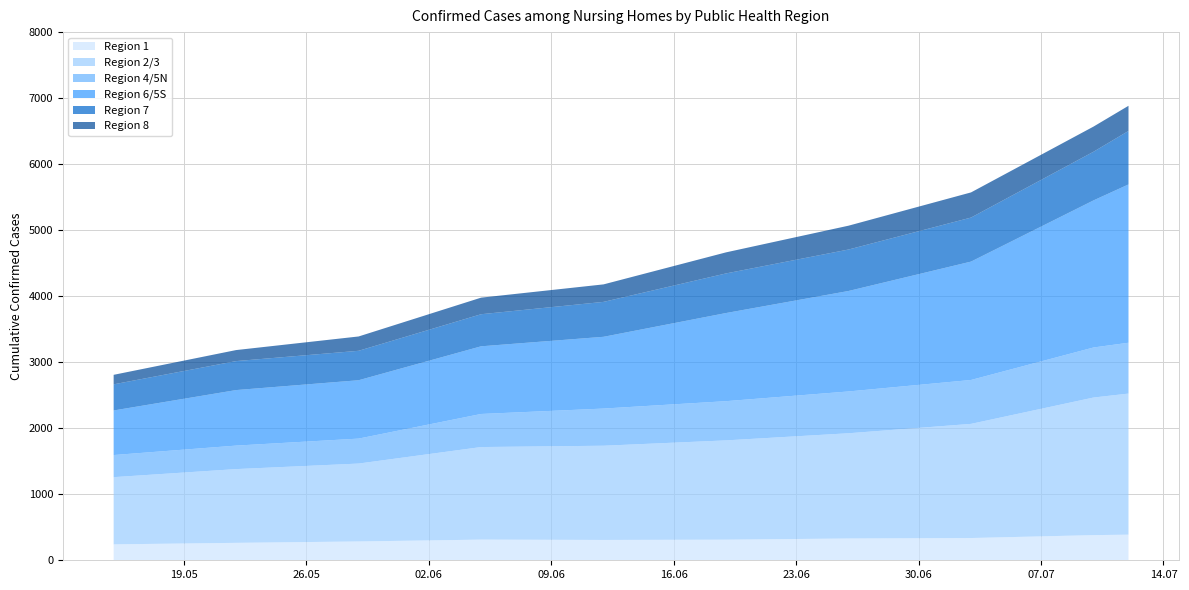

Reading left to right, extract all data points from this chart.

Region 1: 2020-05-15=241	2020-05-22=264	2020-05-29=285	2020-06-05=313	2020-06-12=308	2020-06-19=312	2020-06-26=330	2020-07-03=337	2020-07-10=381	2020-07-12=388
Region 2/3: 2020-05-15=1018	2020-05-22=1117	2020-05-29=1180	2020-06-05=1402	2020-06-12=1427	2020-06-19=1504	2020-06-26=1594	2020-07-03=1729	2020-07-10=2084	2020-07-12=2137
Region 4/5N: 2020-05-15=335	2020-05-22=356	2020-05-29=378	2020-06-05=501	2020-06-12=563	2020-06-19=594	2020-06-26=633	2020-07-03=665	2020-07-10=758	2020-07-12=770
Region 6/5S: 2020-05-15=675	2020-05-22=841	2020-05-29=884	2020-06-05=1025	2020-06-12=1087	2020-06-19=1335	2020-06-26=1522	2020-07-03=1793	2020-07-10=2228	2020-07-12=2398
Region 7: 2020-05-15=396	2020-05-22=439	2020-05-29=446	2020-06-05=486	2020-06-12=529	2020-06-19=600	2020-06-26=628	2020-07-03=667	2020-07-10=737	2020-07-12=810
Region 8: 2020-05-15=144	2020-05-22=167	2020-05-29=217	2020-06-05=251	2020-06-12=265	2020-06-19=319	2020-06-26=361	2020-07-03=381	2020-07-10=381	2020-07-12=381